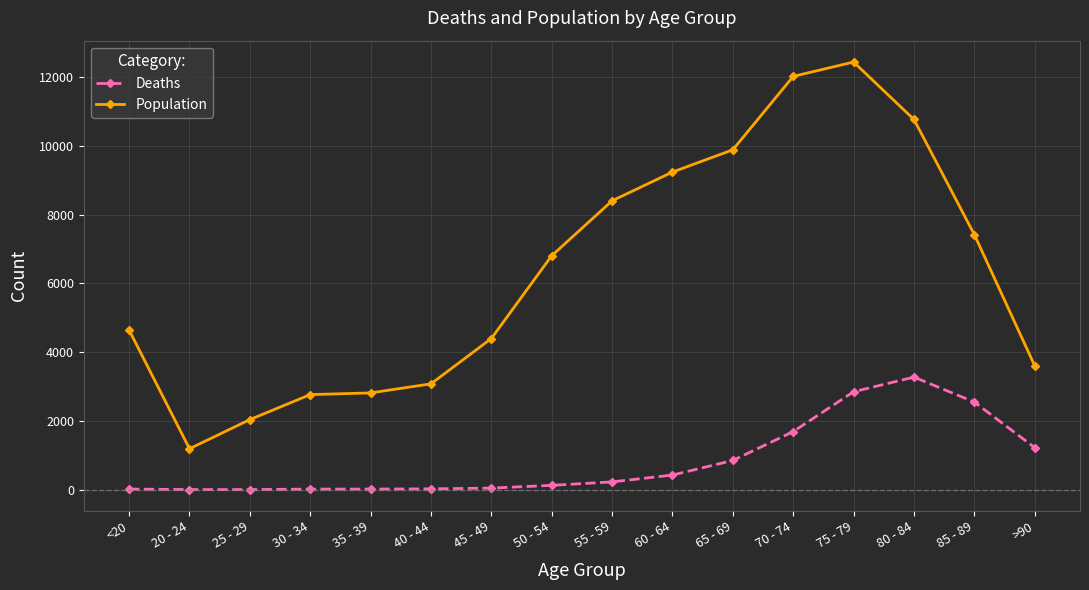

Which category has the highest value across all series?

75 - 79